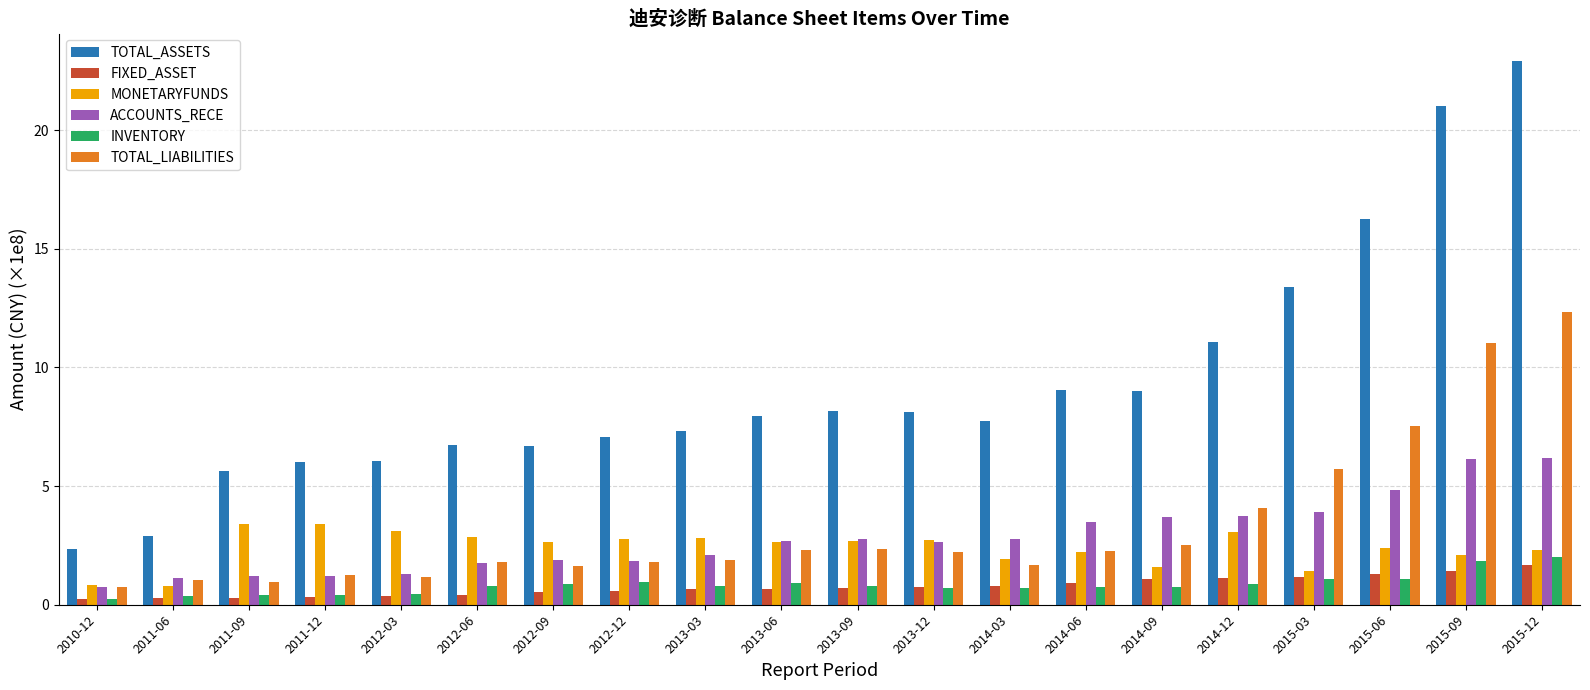

The MONETARYFUNDS series shows 2.8 at 2012-06. True or false?

True